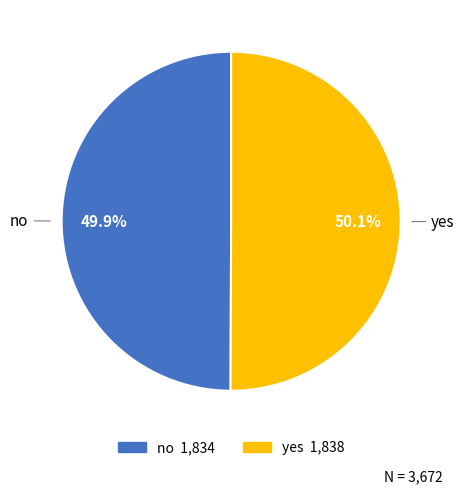

How many segments does this pie chart have?

2